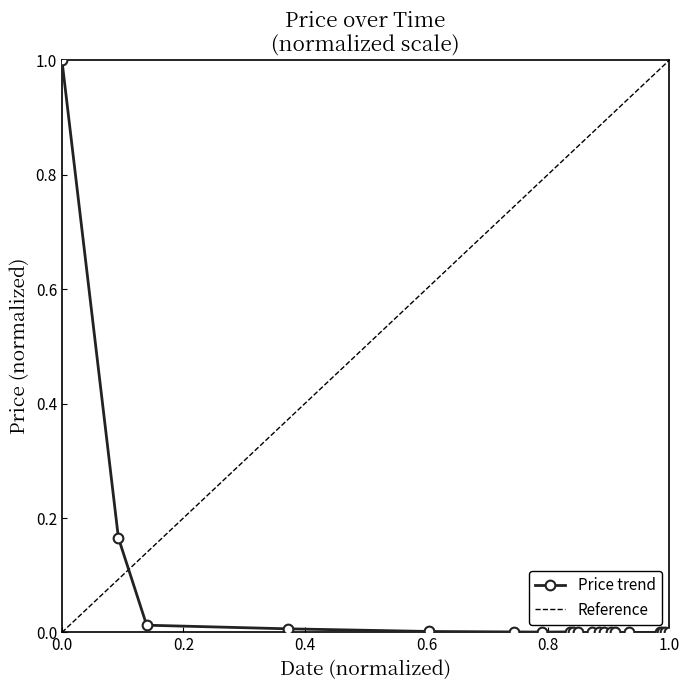

What is the difference between the maximum and minimum values?

1.0